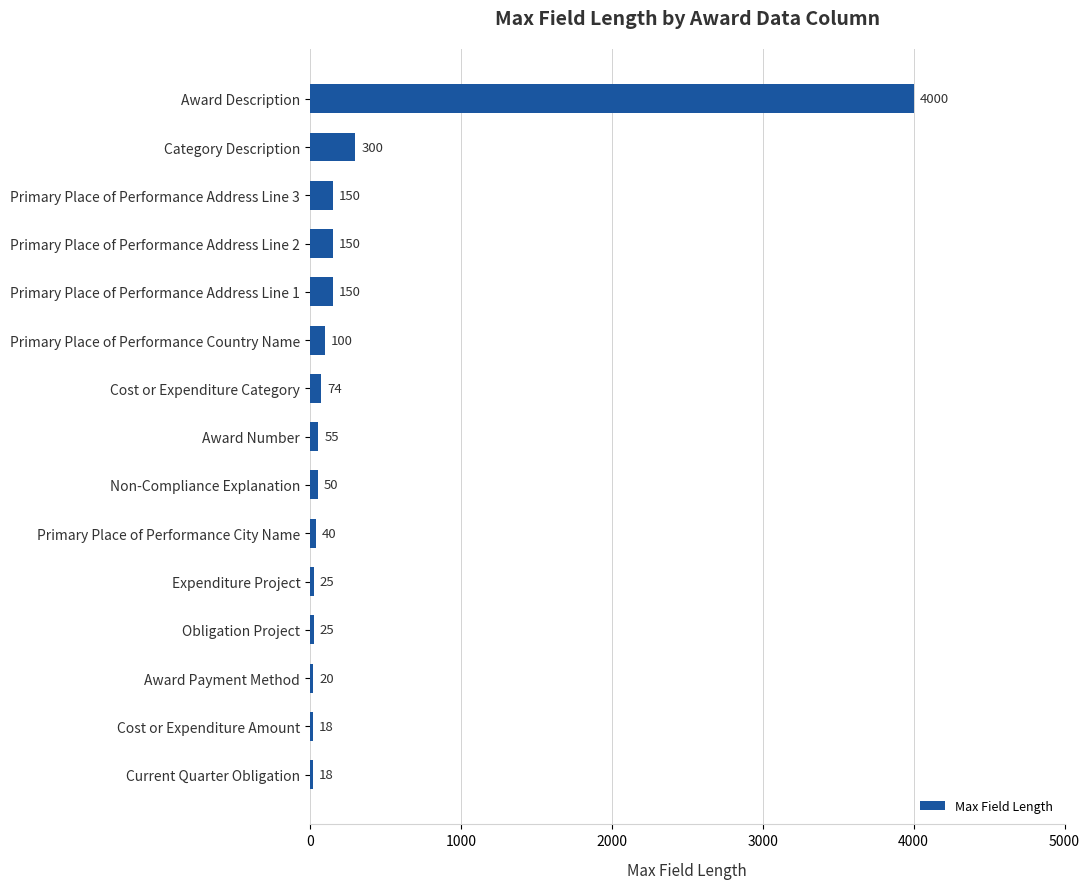

What is the label of the 9th bar from the top?

Non-Compliance Explanation